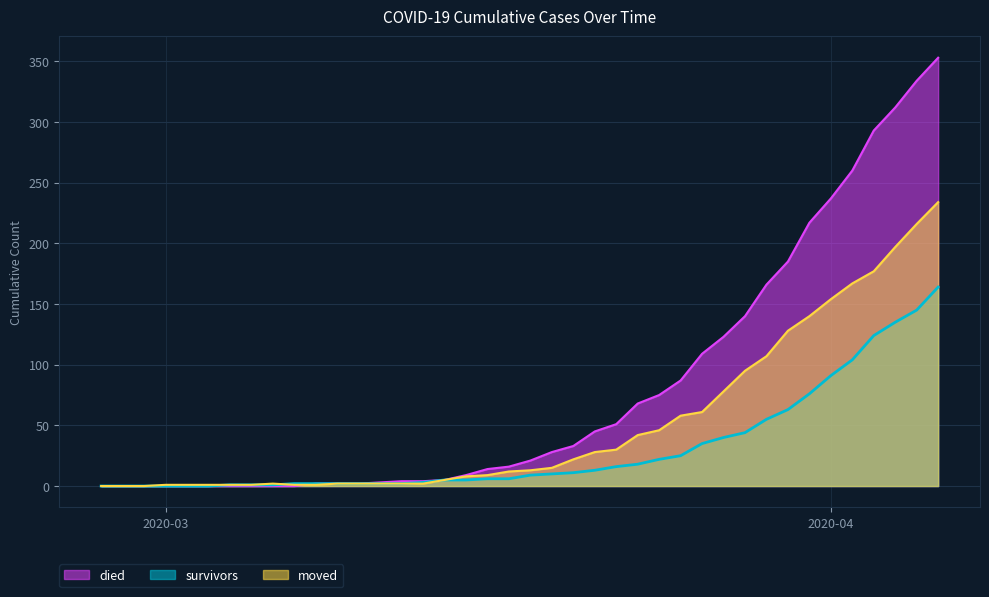

Which series has the largest total across all categories?

died